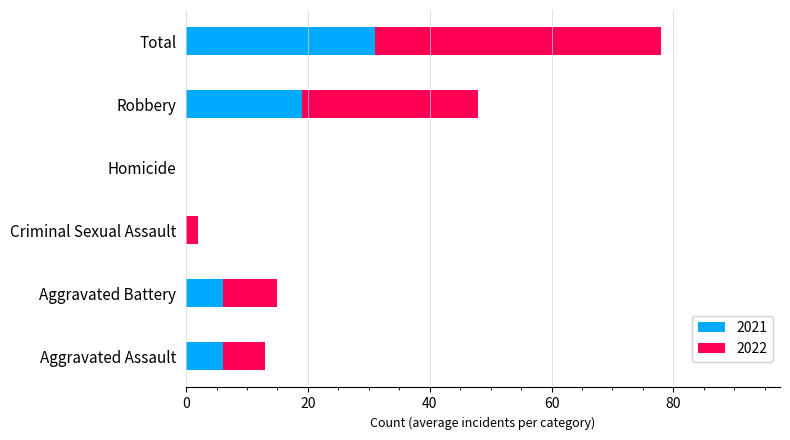

At which category is the sum across all series the highest?

Total